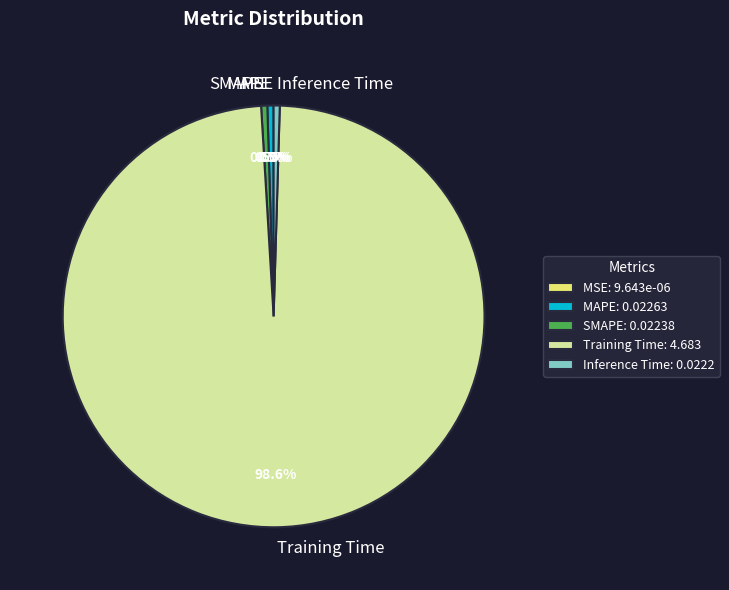

Which slice is the largest?

Training Time